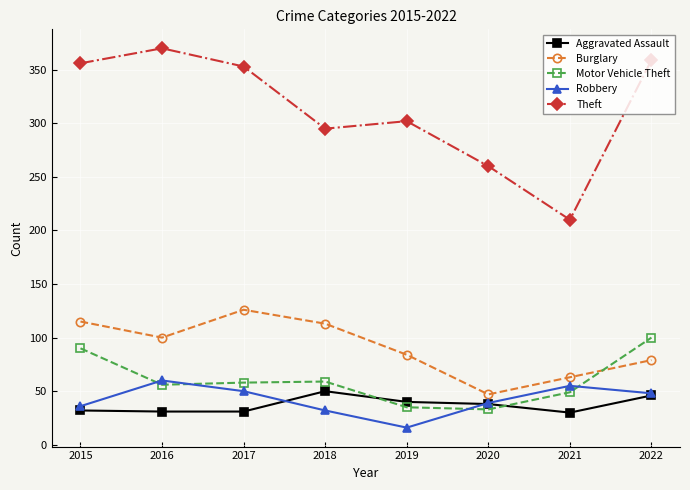

The Aggravated Assault series shows 38 at 2020. True or false?

True